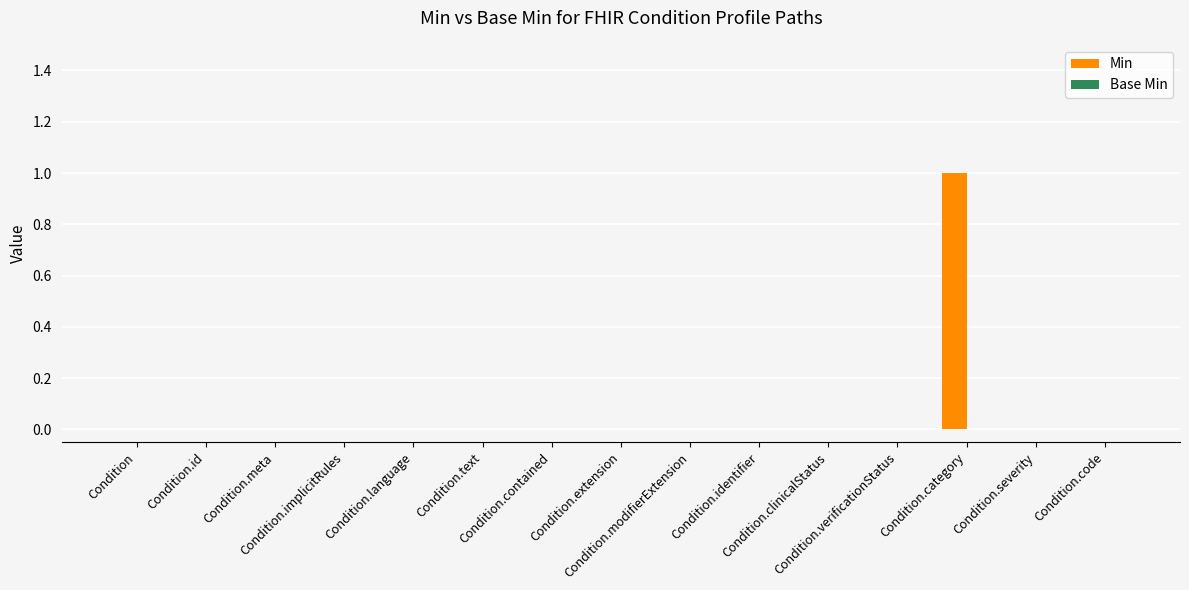

How many data points does each series have?

15